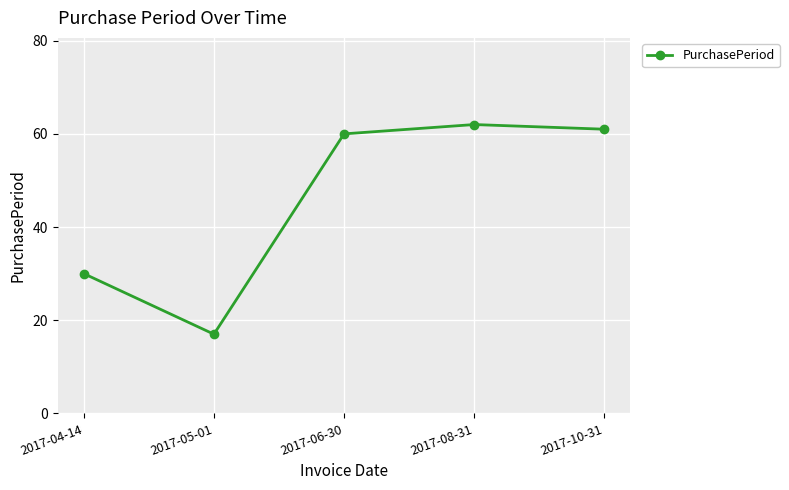

List the labels in order of value, smallest first.

2017-05-01, 2017-04-14, 2017-06-30, 2017-10-31, 2017-08-31